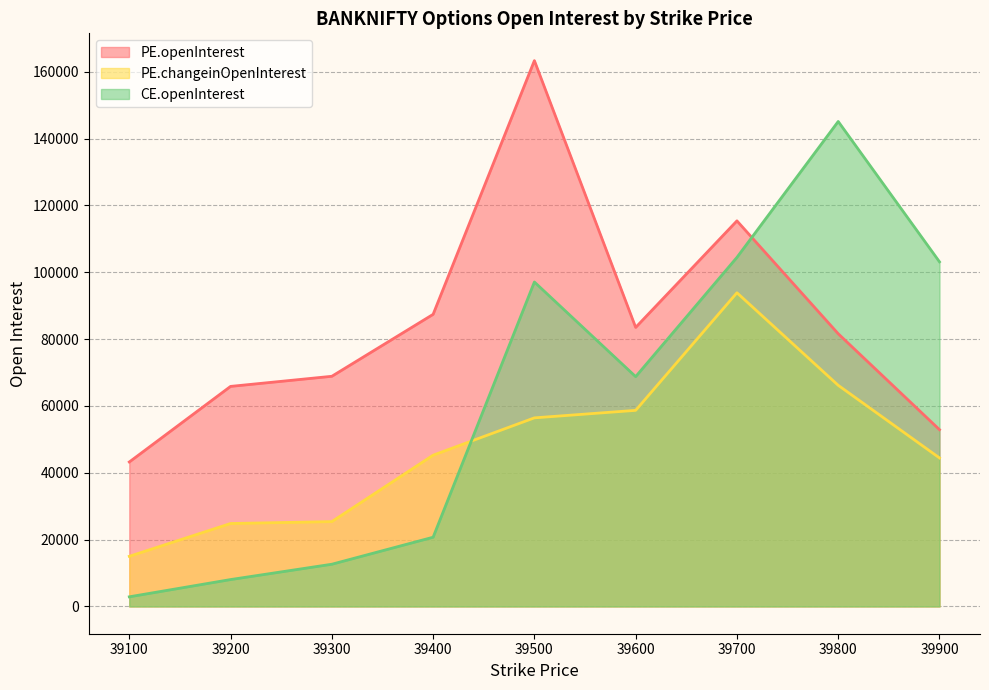

What is the average value of the CE.openInterest series?

62541